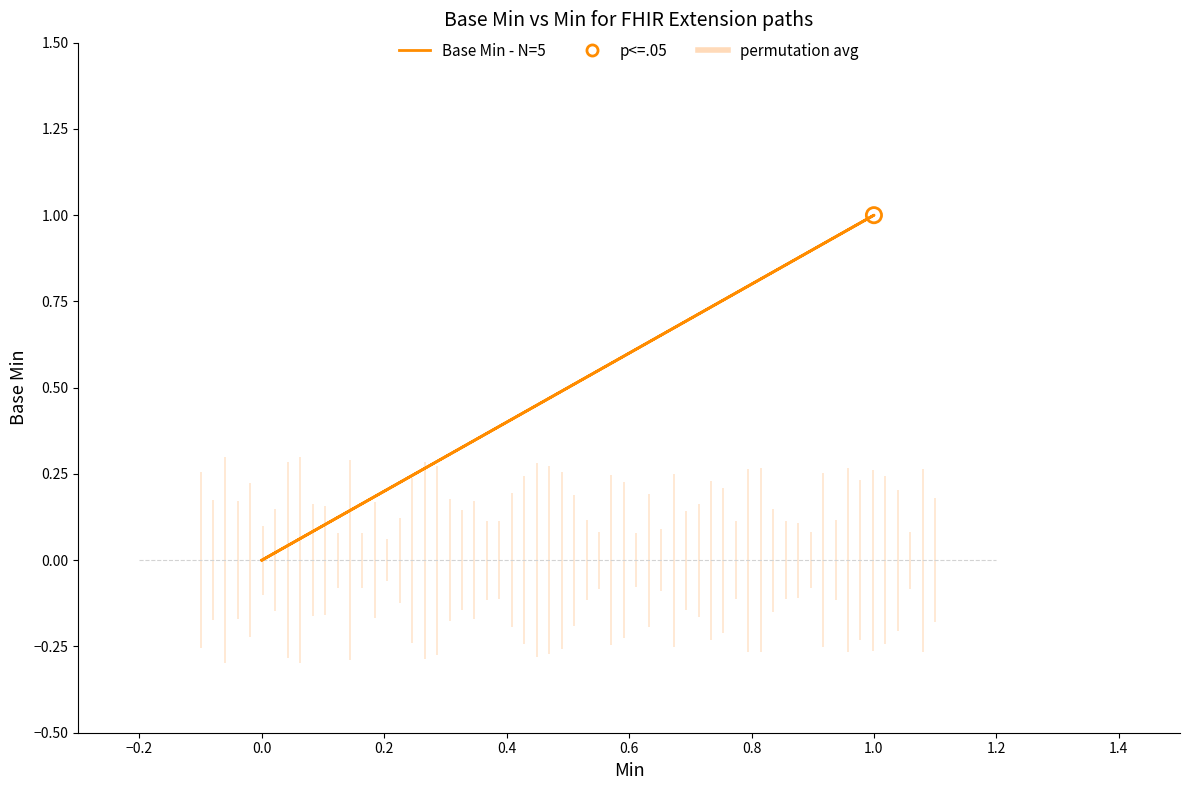

What is the change in value from Extension.id to Extension.url?

+1